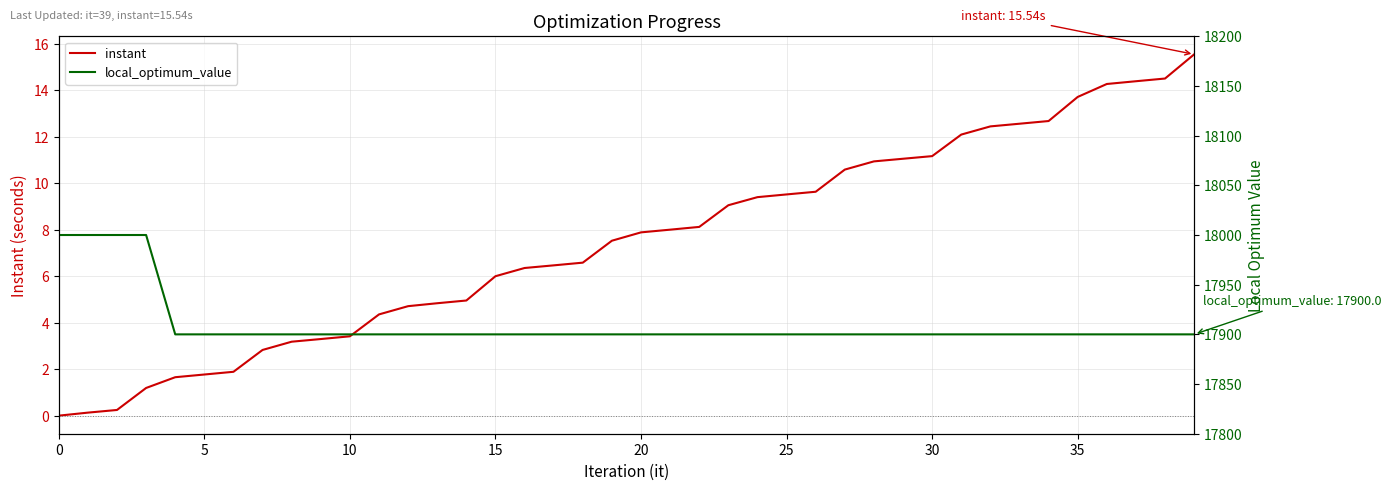

The value of local_optimum_value at 19 is 17900.0. True or false?

True